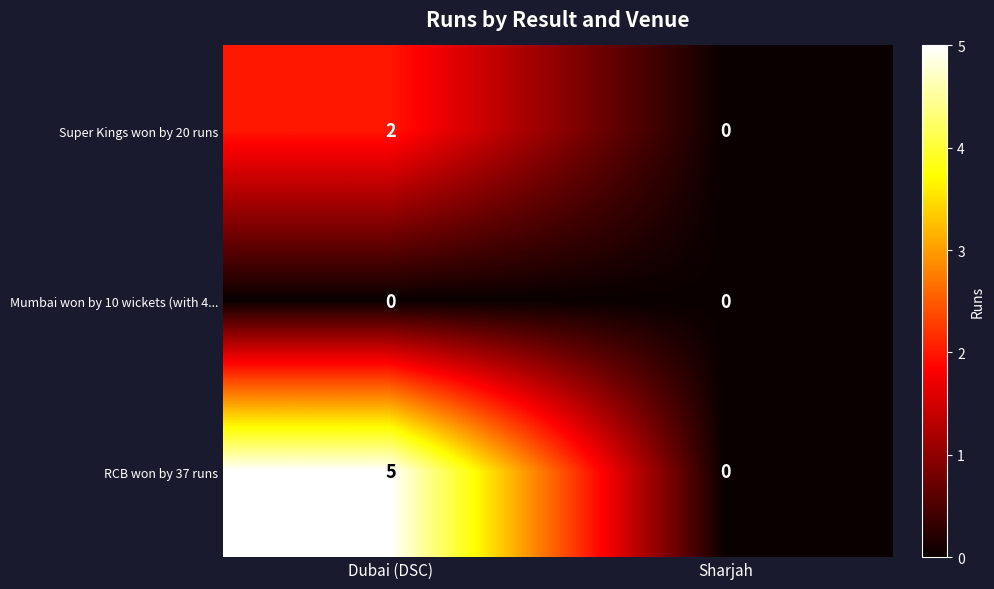

How many data points does each series have?

2